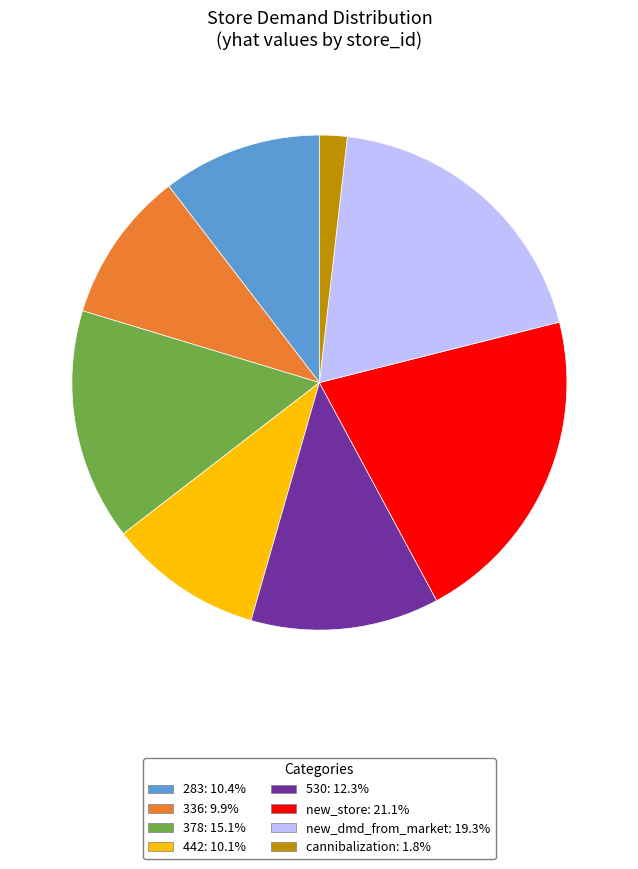

Is there a majority slice in this chart?

No